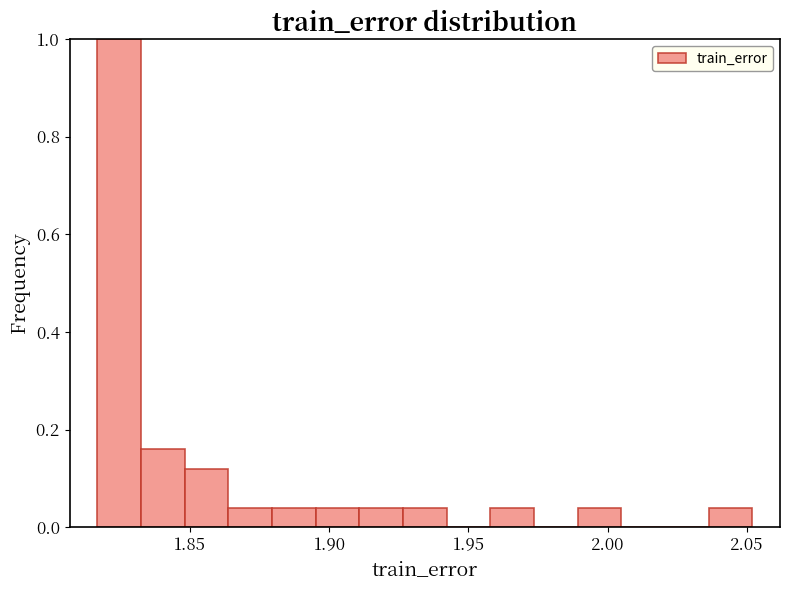

Around what value on the x-axis is the tallest bar? Give the approximate position of its centre, as read against the axis.

1.825